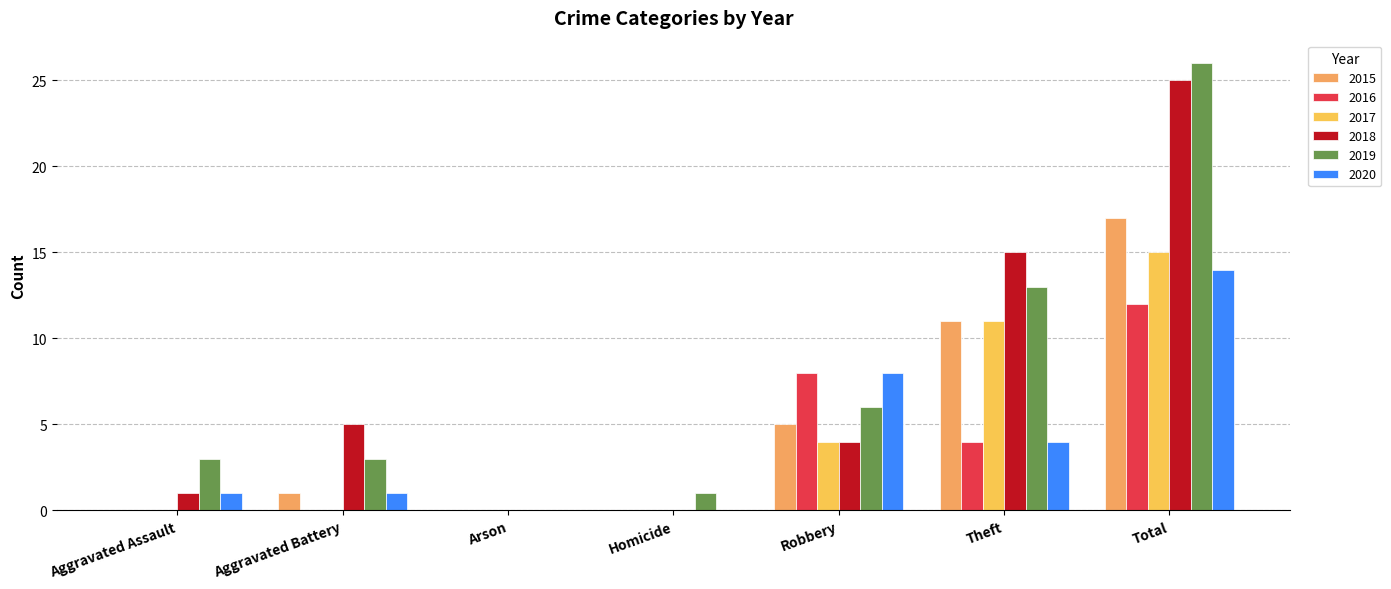

What is the label of the 2nd bar from the left?

Aggravated Battery